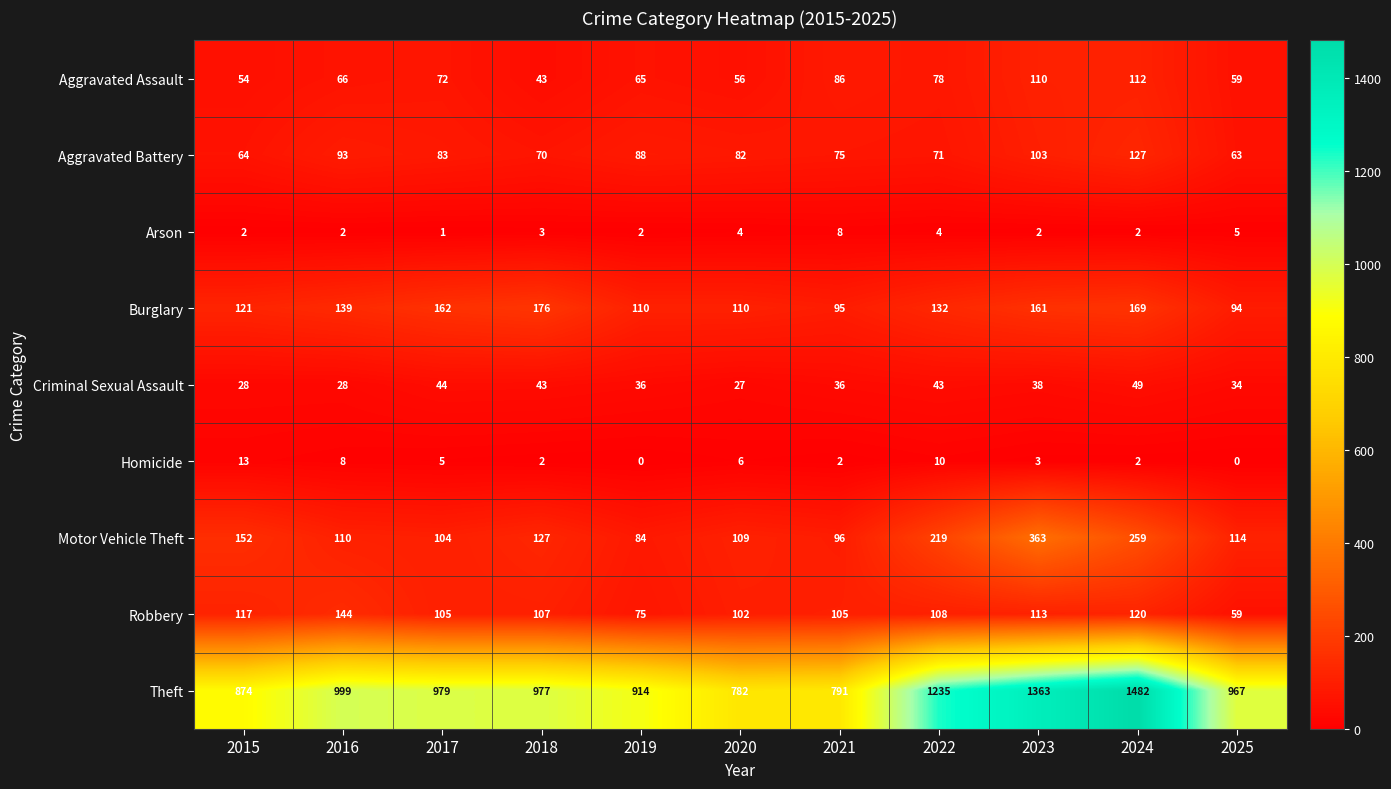

Which category has the highest value across all series?

2024